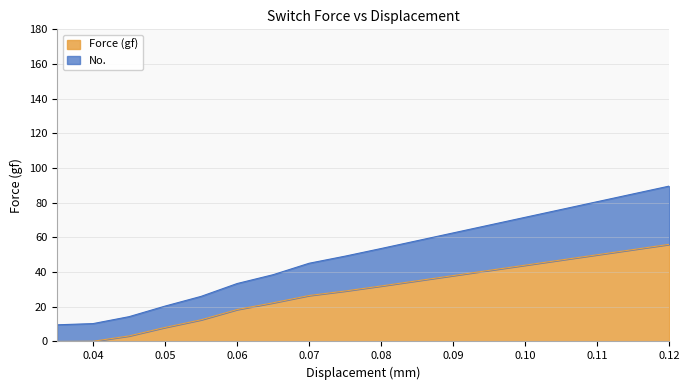

True or false: No. and Force (gf) cross at least once.

False